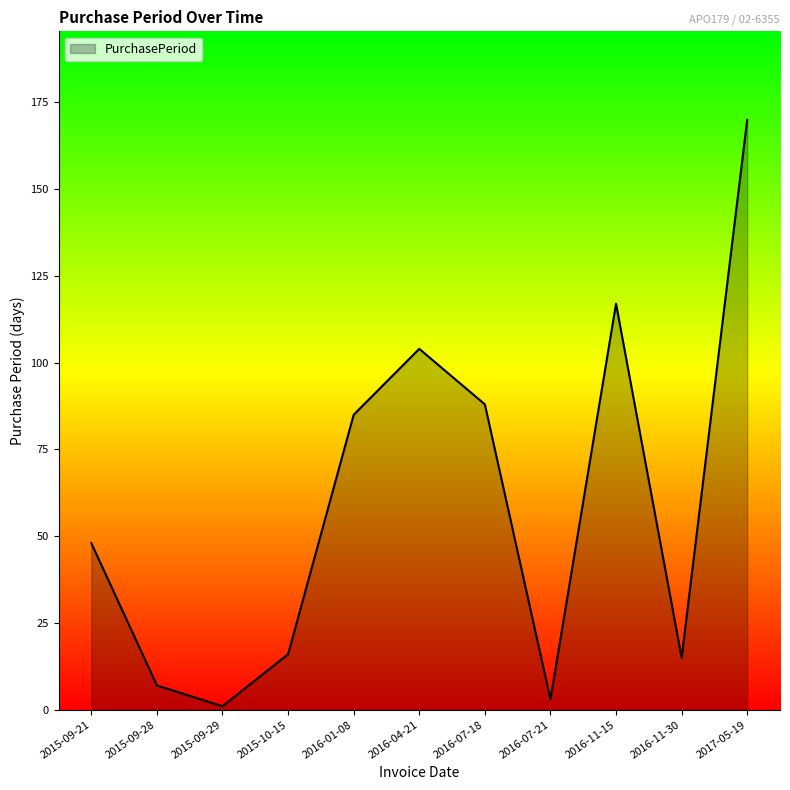

Does the chart display data point markers on the line(s)?

No